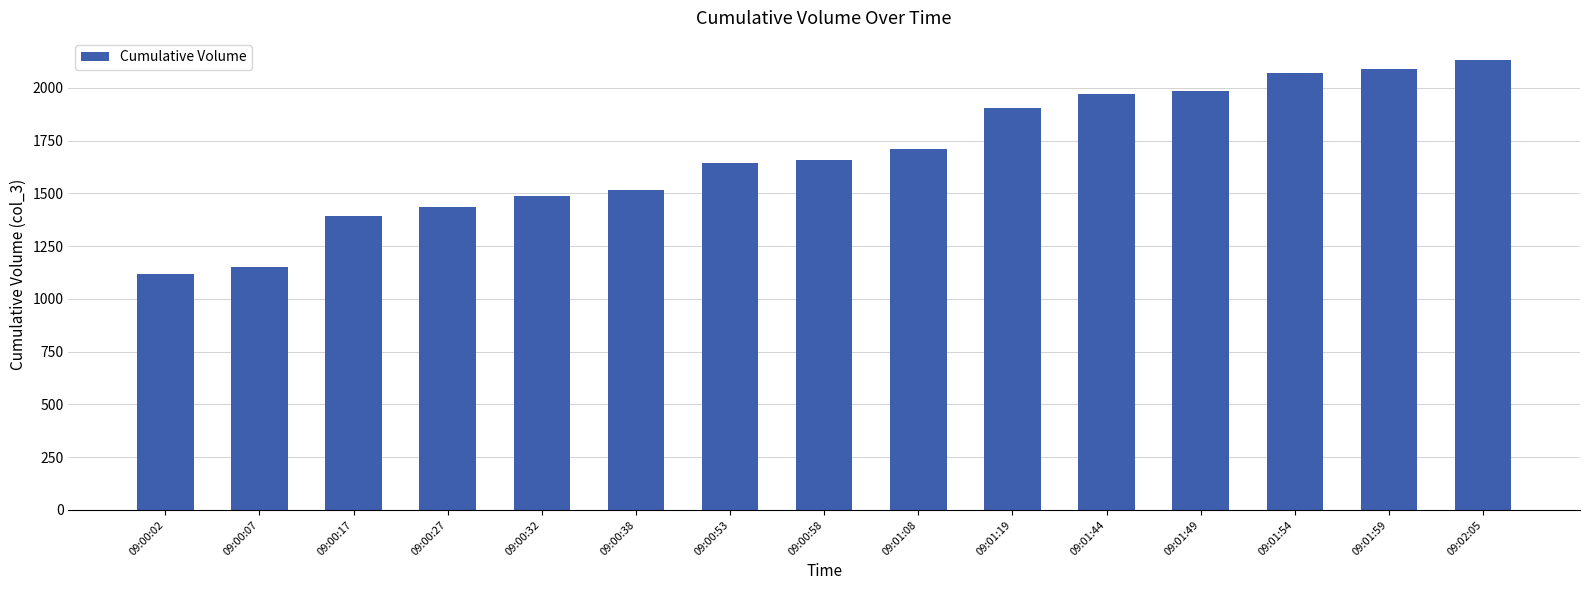

Read the value at 09:01:54.

2068